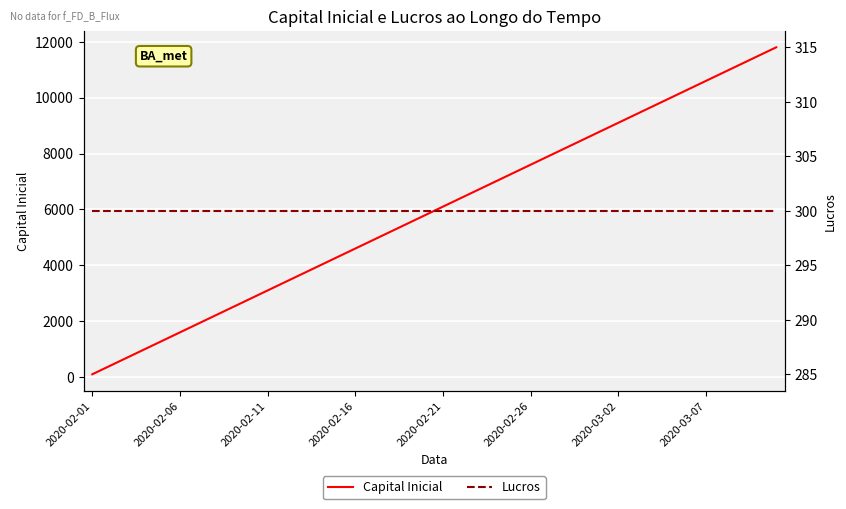

Reading right to left, what are all the values shown in this chart?

Capital Inicial: 11800	11500	11200	10900	10600	10300	10000	9700	9400	9100	8800	8500	8200	7900	7600	7300	7000	6700	6400	6100	5800	5500	5200	4900	4600	4300	4000	3700	3400	3100	2800	2500	2200	1900	1600	1300	1000	700	400	100
Lucros: 300	300	300	300	300	300	300	300	300	300	300	300	300	300	300	300	300	300	300	300	300	300	300	300	300	300	300	300	300	300	300	300	300	300	300	300	300	300	300	300